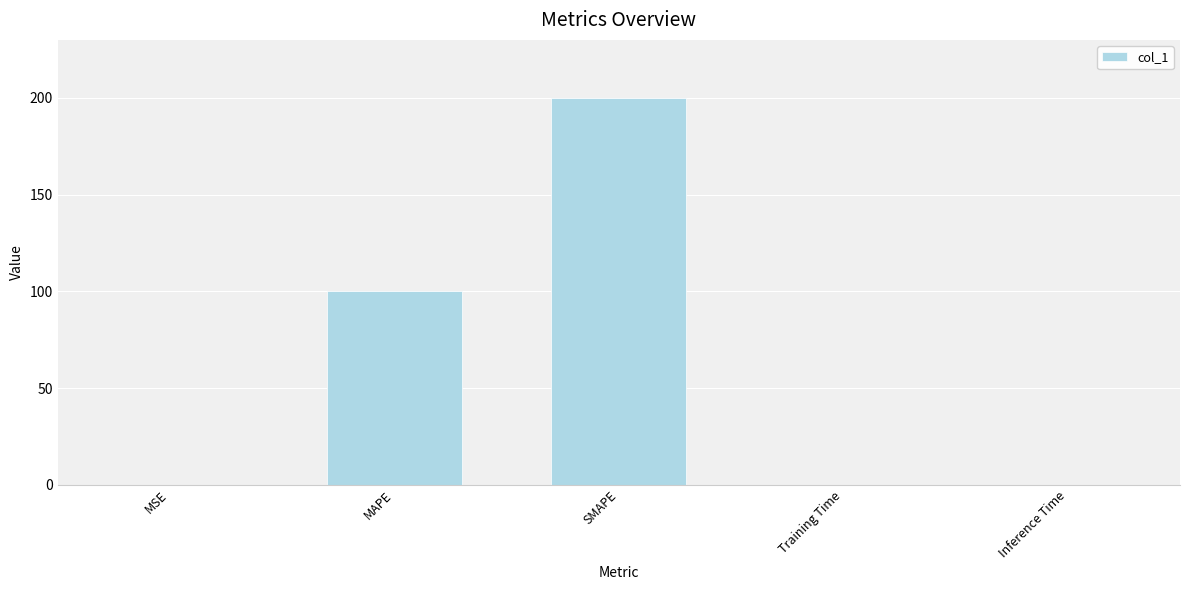

Reading right to left, what are all the values shown in this chart?

Inference Time=0.1	Training Time=0.1	SMAPE=200.0	MAPE=100.0	MSE=0.1